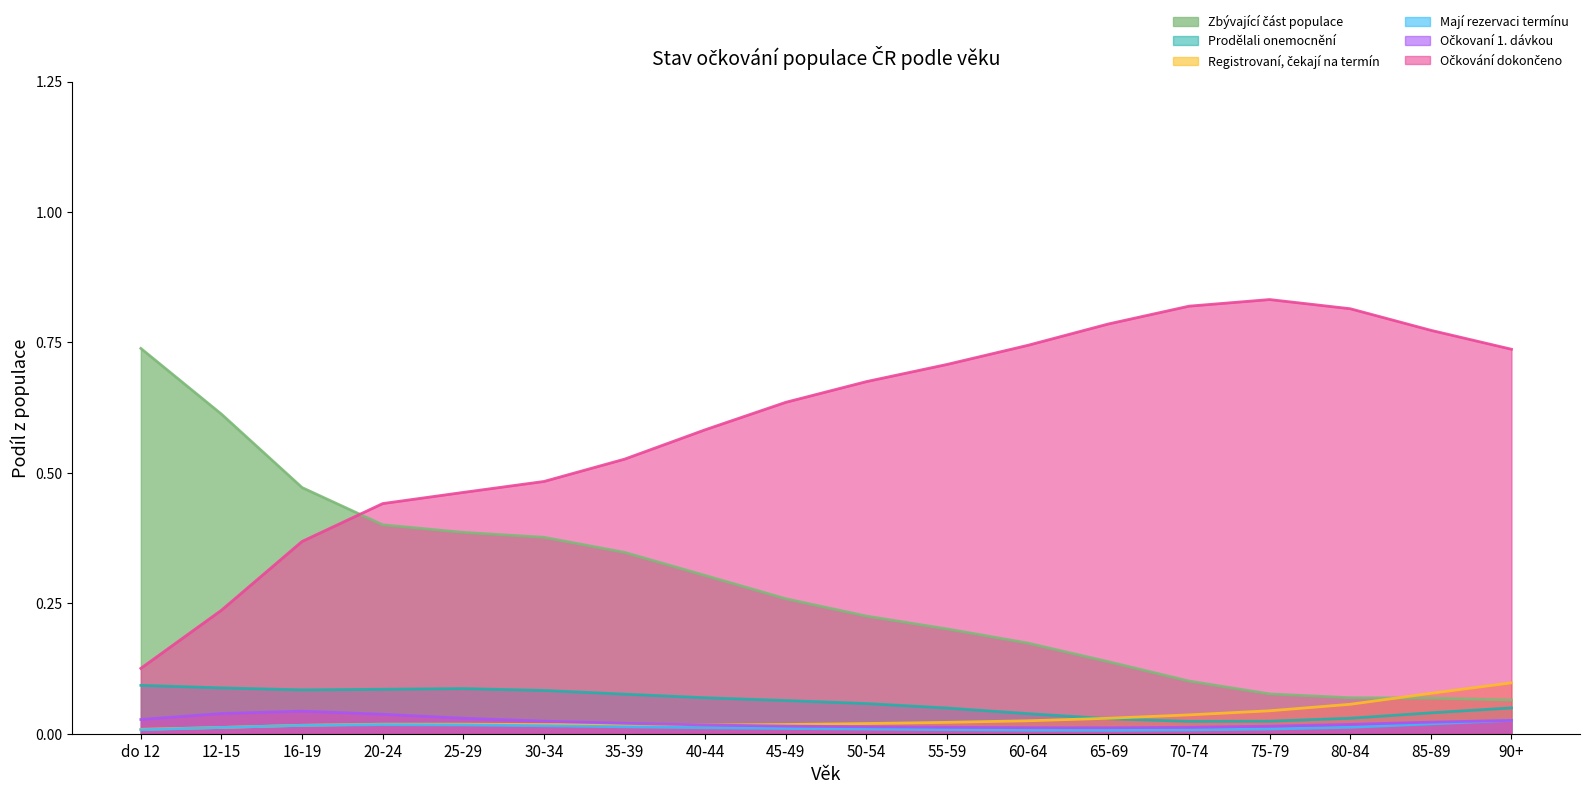

The value of Zbývající část populace at 55-59 is 0.2. True or false?

True